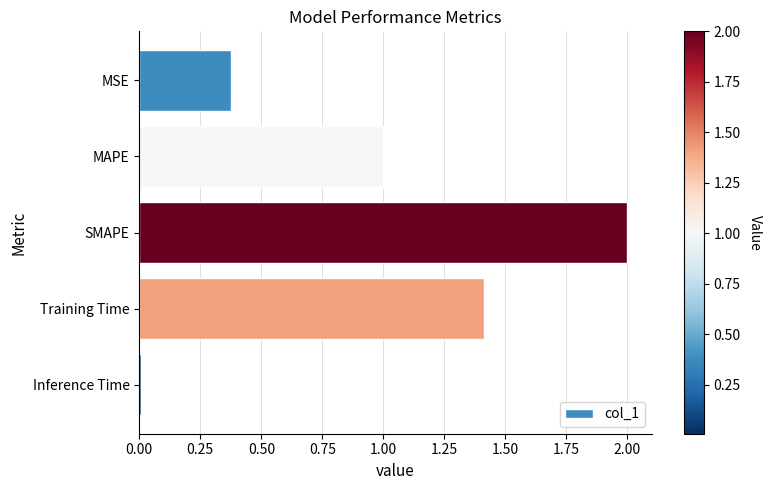

Which has a higher value, Training Time or MSE?

Training Time